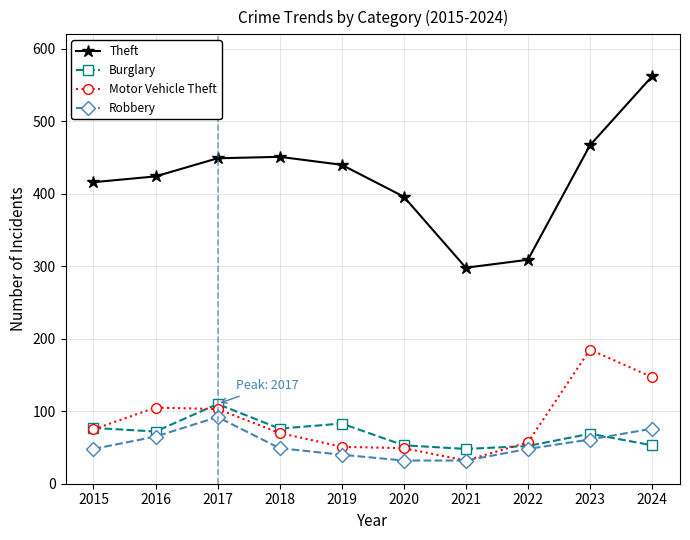

What is the minimum value shown in the chart?

32